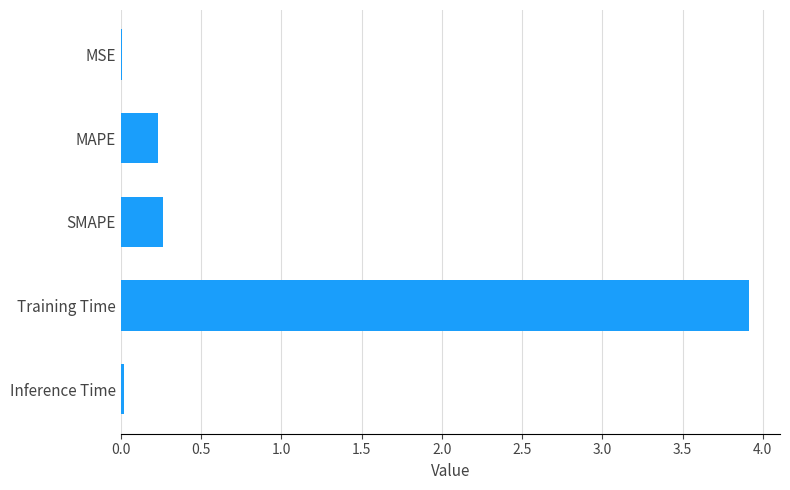

What is the sum of the values at Training Time and MAPE?

4.1